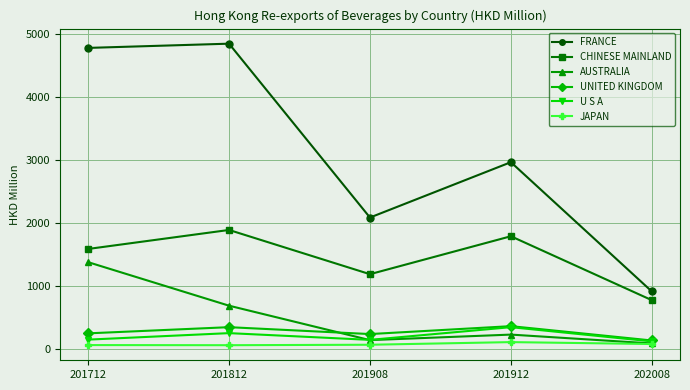

What is the difference between the second highest and second lowest values in the UNITED KINGDOM series?

109.5